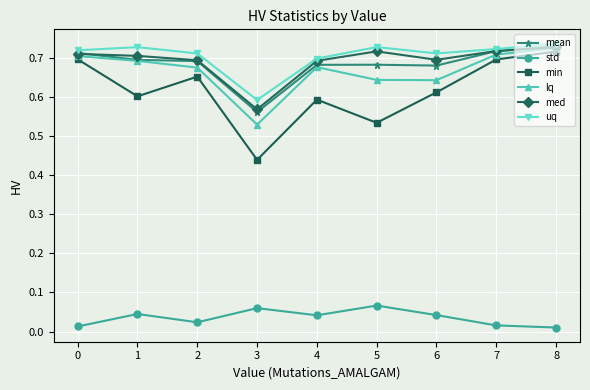

True or false: mean has more than 0 interior local peaks.

True